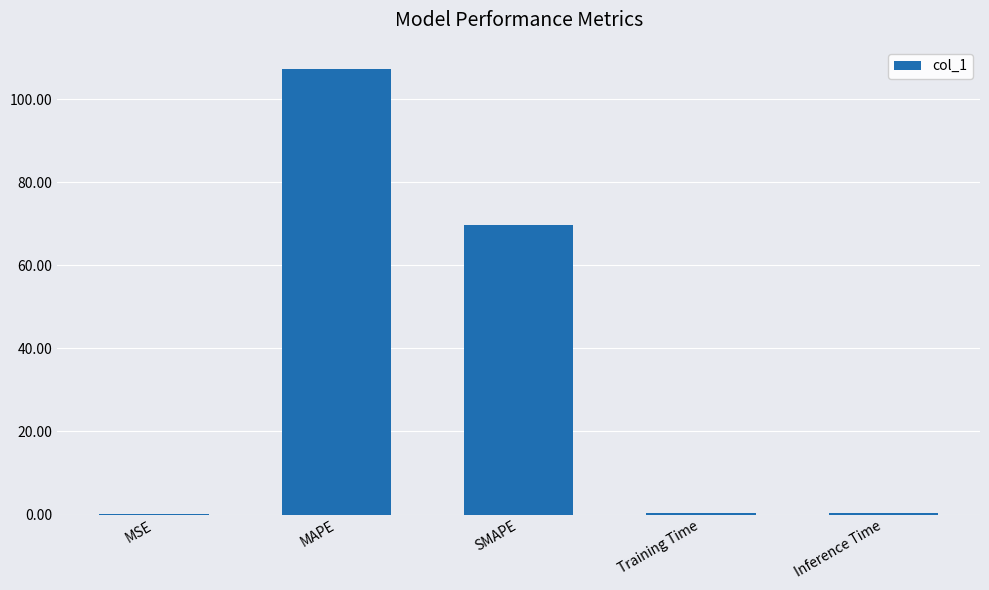

The chart shows a value of 43.9 at SMAPE. True or false?

False